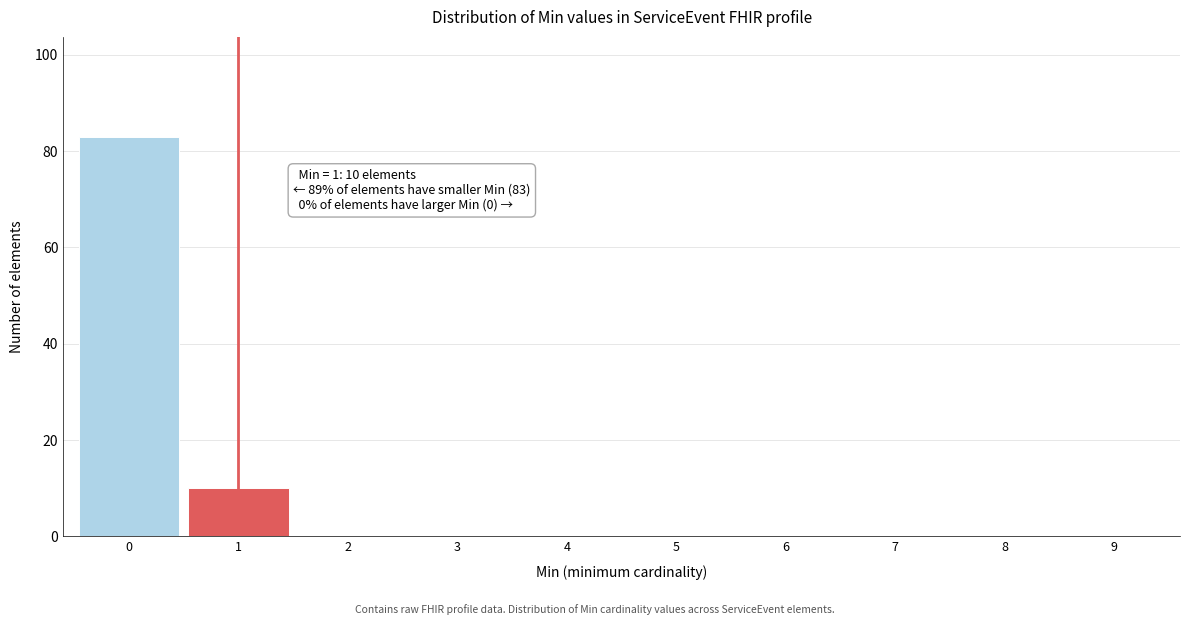

Reading left to right, extract all data points from this chart.

0=83	1=10	2=0	3=0	4=0	5=0	6=0	7=0	8=0	9=0